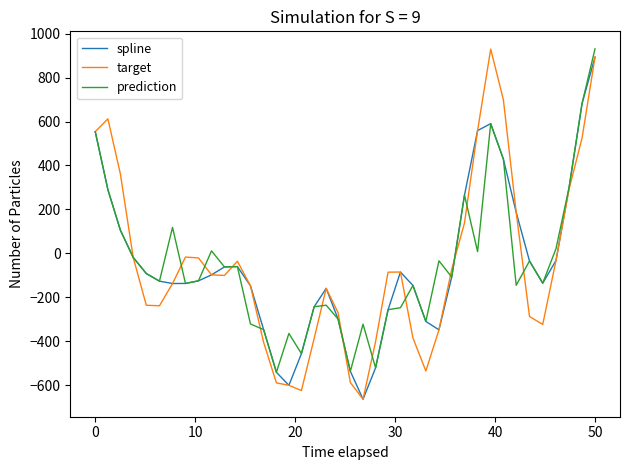

What is the maximum value shown in the chart?

931.0